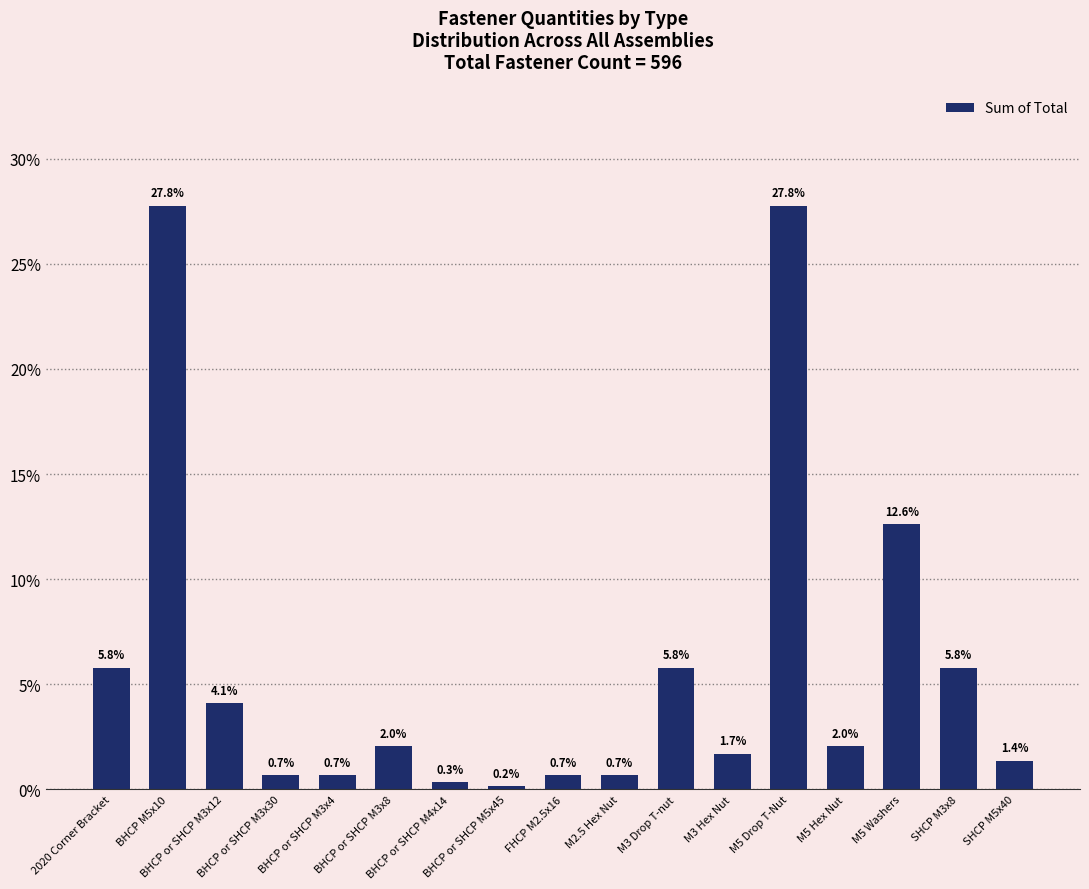

True or false: the data shows 0.3 at BHCP or SHCP M4x14.

True